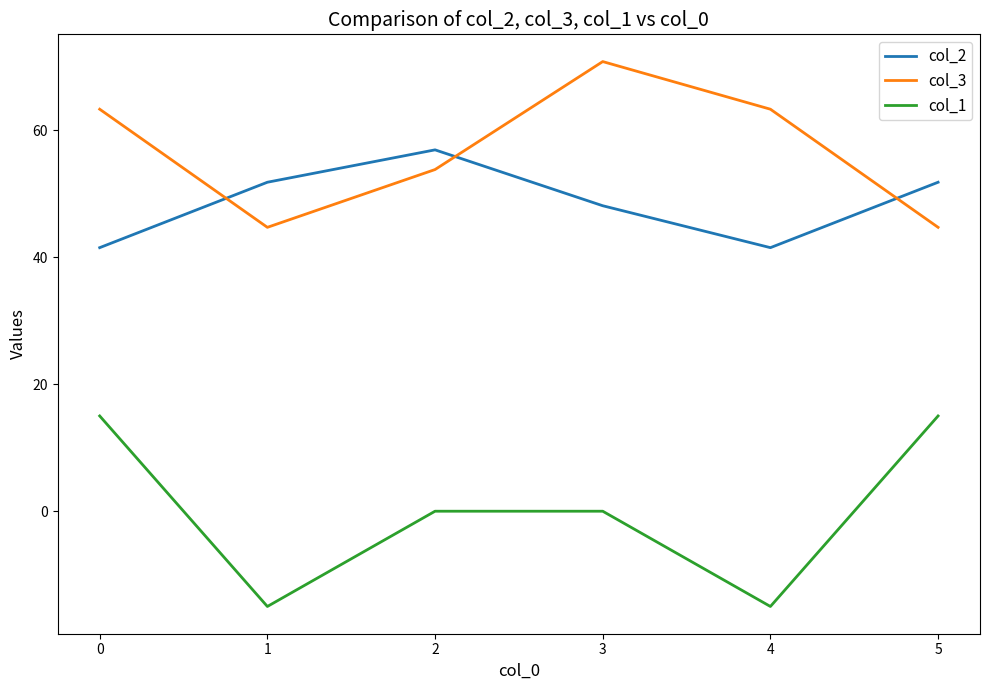

How many interior local valleys does the col_1 series have?

2